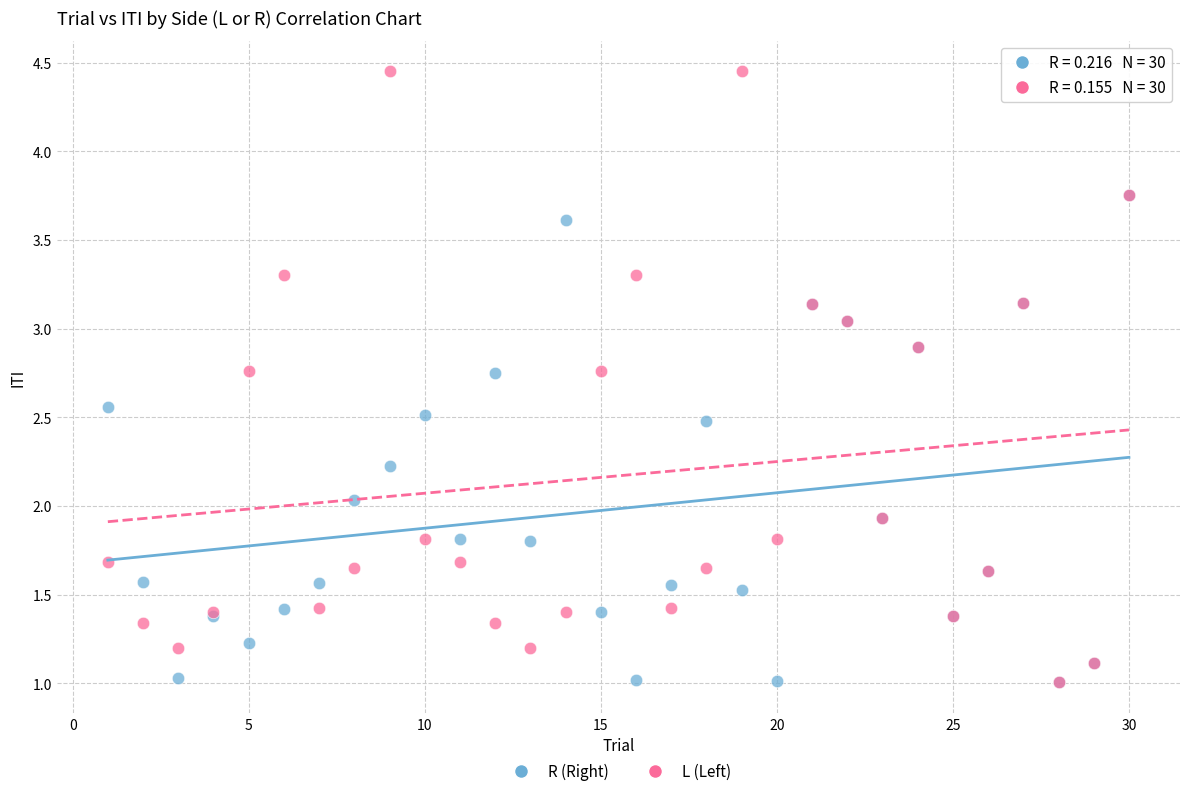

Which series contains the highest Y value?

L (Left)